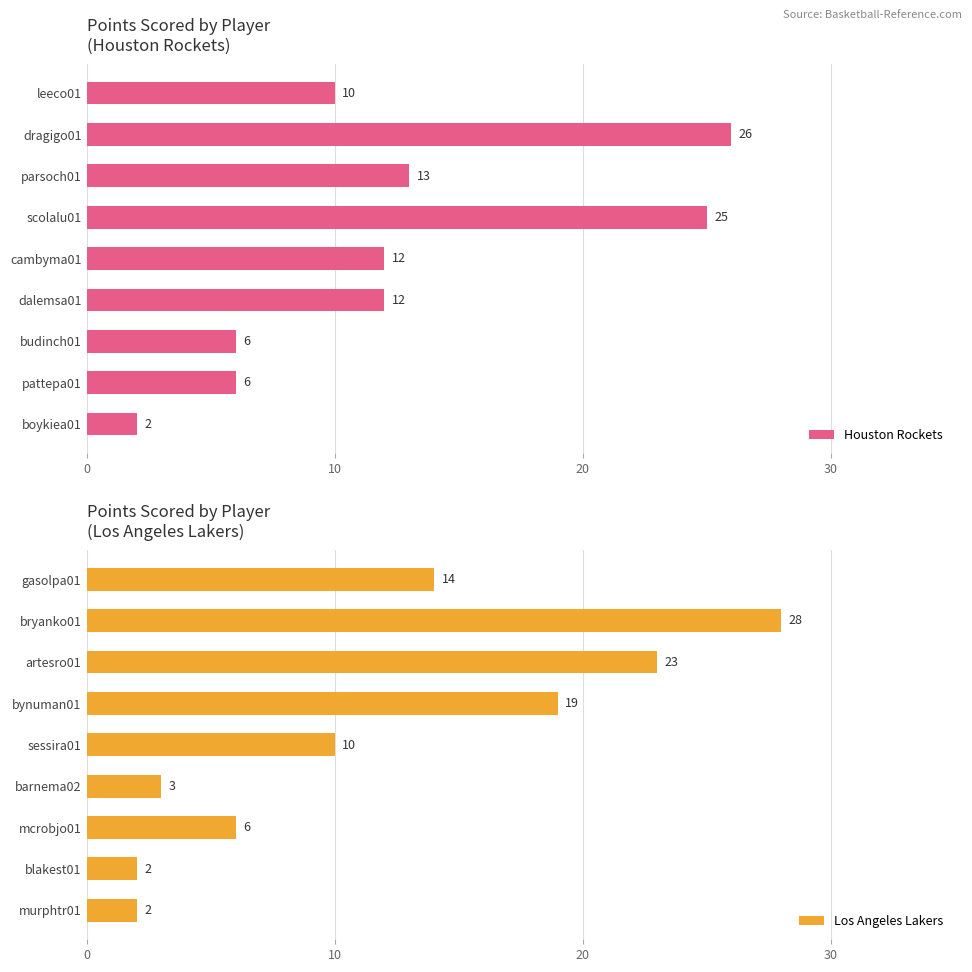

How many distinct data groups are displayed?

2